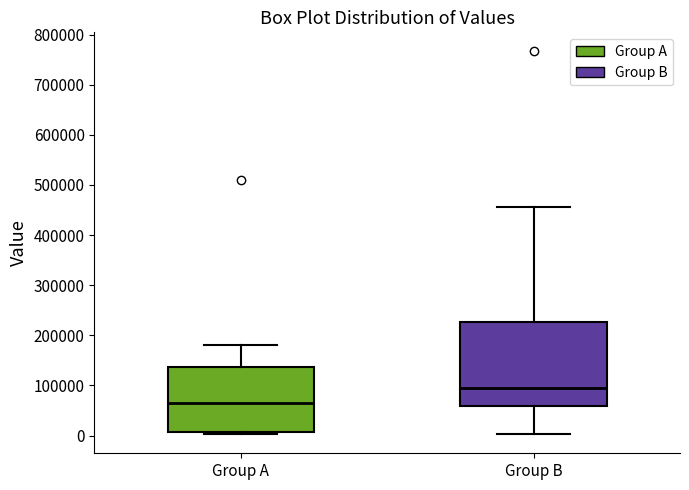

Reading left to right, read every box against the y-axis: the position of its median line, the range the box covers, and the ends of its whiskers. The values are not printed on the chart, so give them approximately, as read against the axis.

Group A: median 60000, box 10000 to 140000, whiskers 0 to 180000
Group B: median 90000, box 60000 to 230000, whiskers 0 to 460000